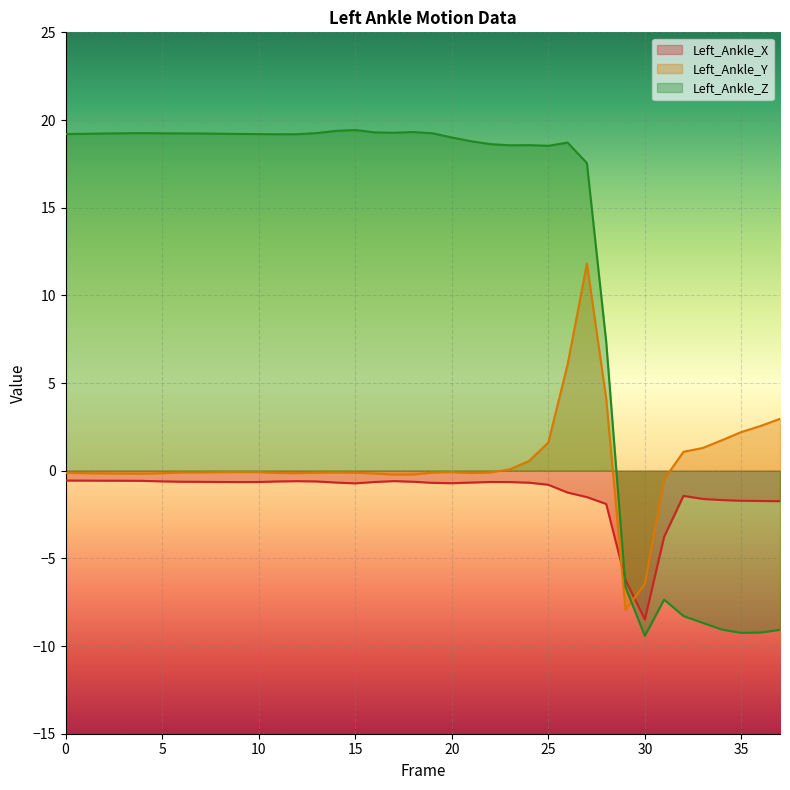

Is the value of Left_Ankle_Y at 29 greater than the value of Left_Ankle_X at 26?

No